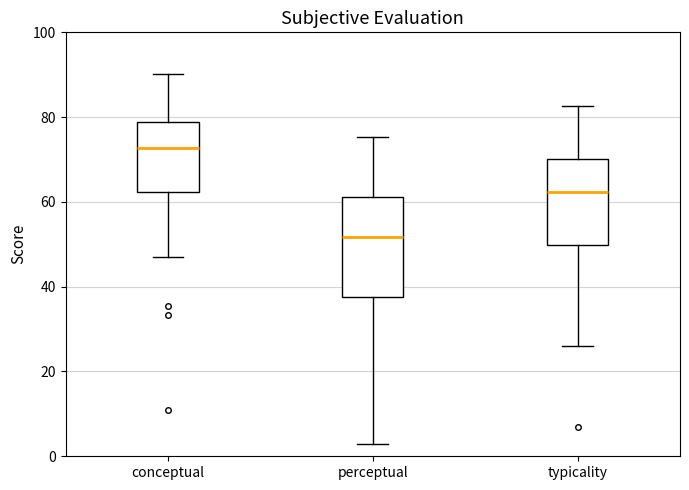

Reading left to right, read every box against the y-axis: the position of its median line, the range the box covers, and the ends of its whiskers. The values are not printed on the chart, so give them approximately, as read against the axis.

conceptual: median 72, box 62 to 78, whiskers 48 to 90
perceptual: median 52, box 38 to 62, whiskers 2 to 76
typicality: median 62, box 50 to 70, whiskers 26 to 82